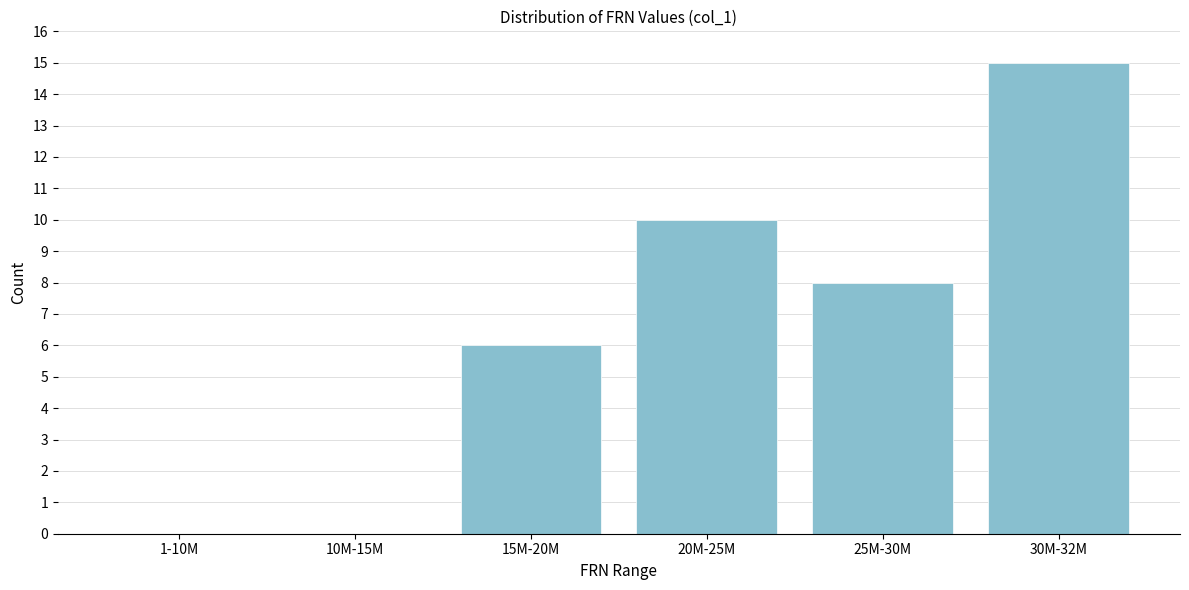

Reading left to right, extract all data points from this chart.

1-10M=0	10M-15M=0	15M-20M=6	20M-25M=10	25M-30M=8	30M-32M=15